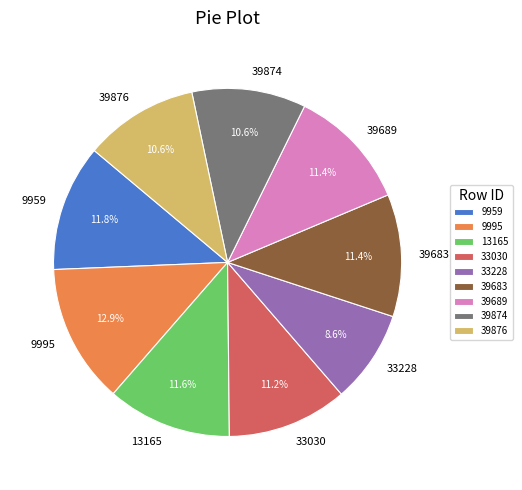

Does 9995 account for over 50% of the chart?

No